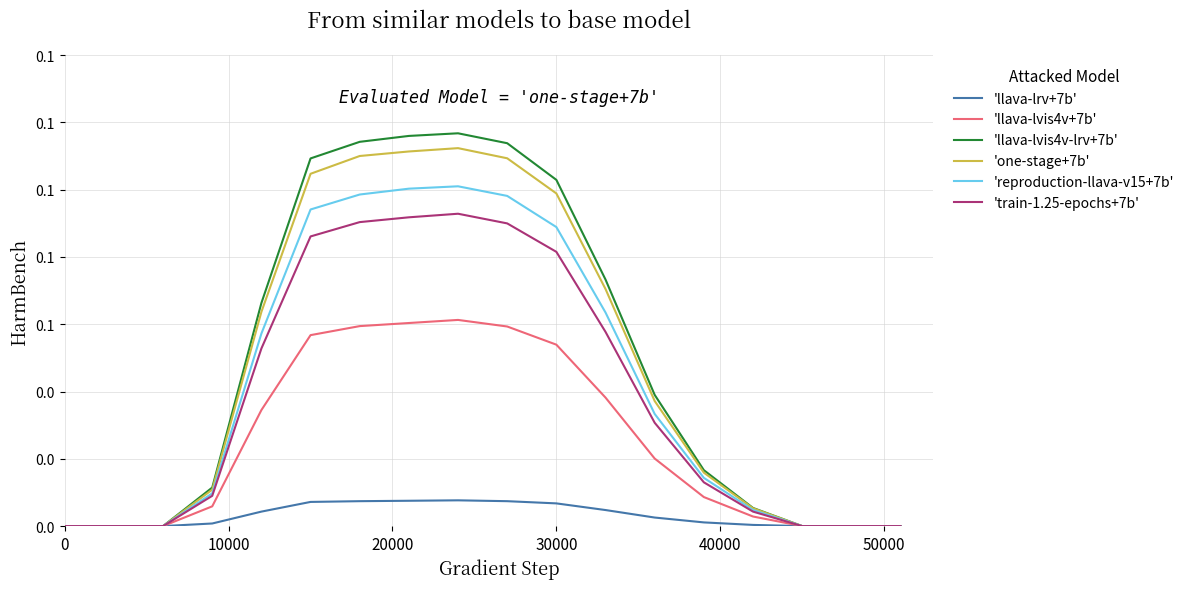

Does the chart have visible grid lines?

Yes